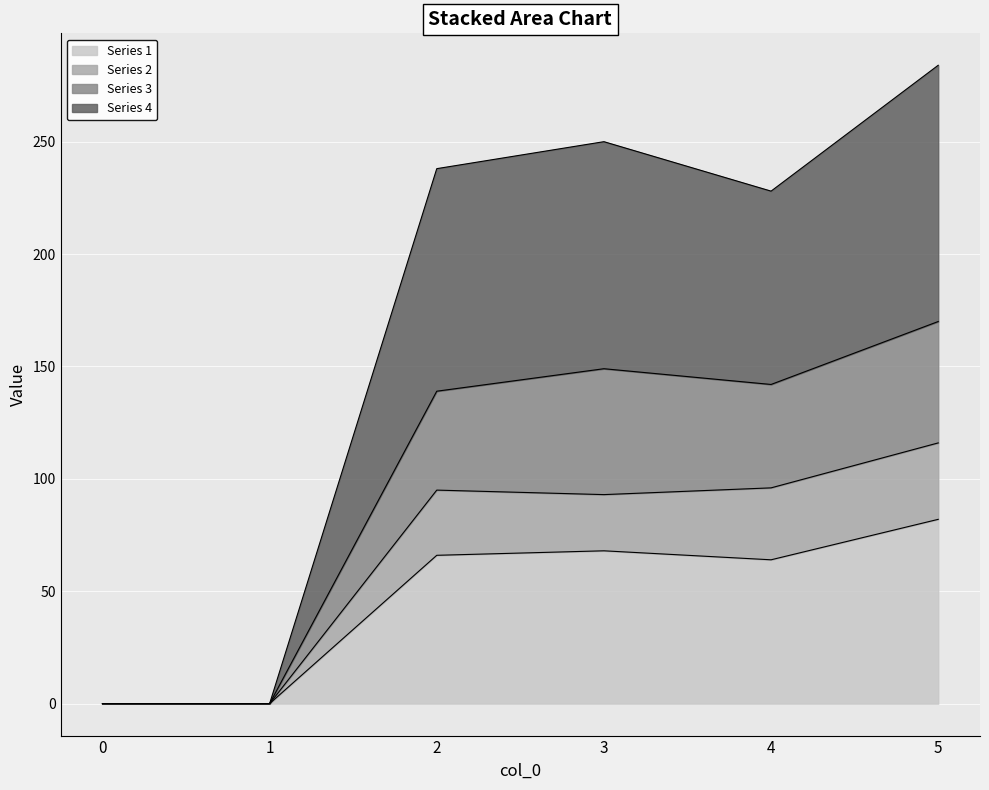

Between 2 and 5, which is larger?

5